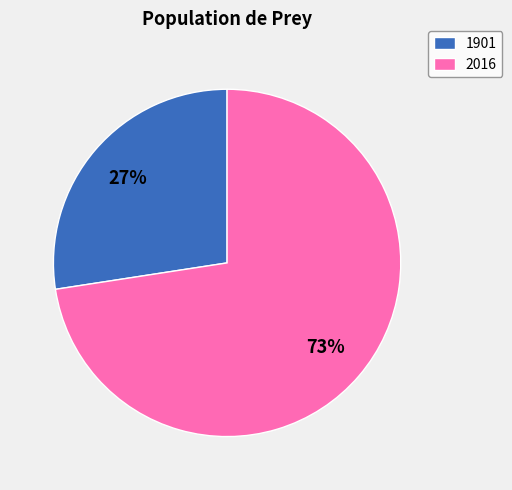

The 2016 slice represents 58% of the pie. True or false?

False